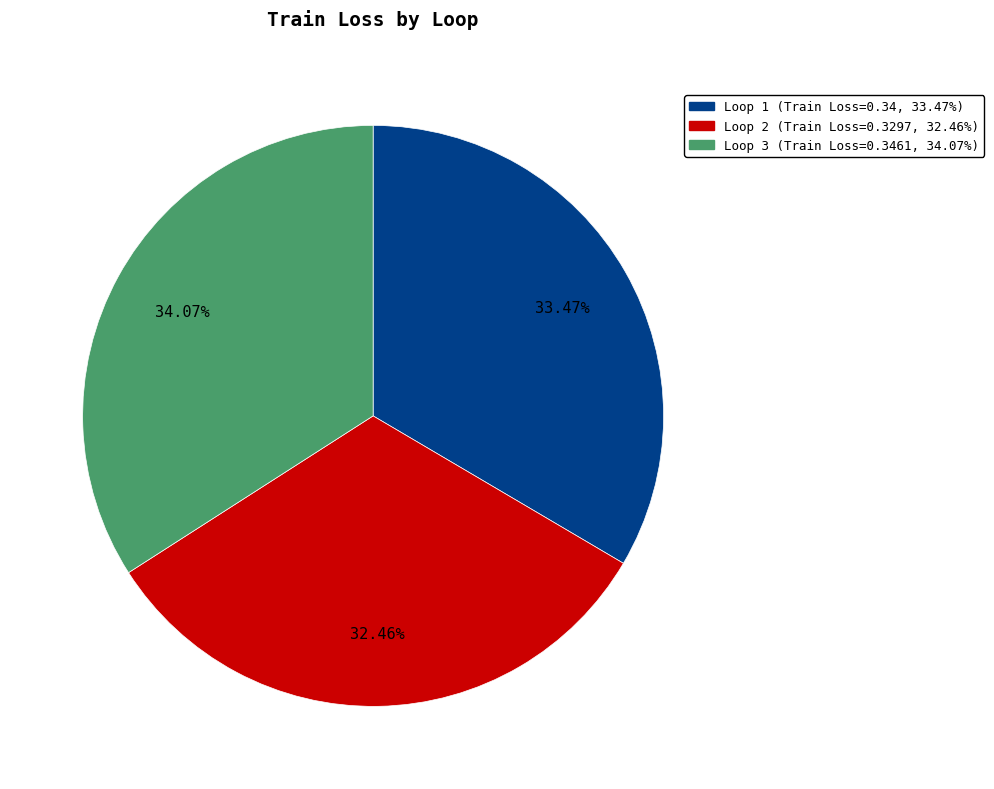

Does any single category account for the majority?

No